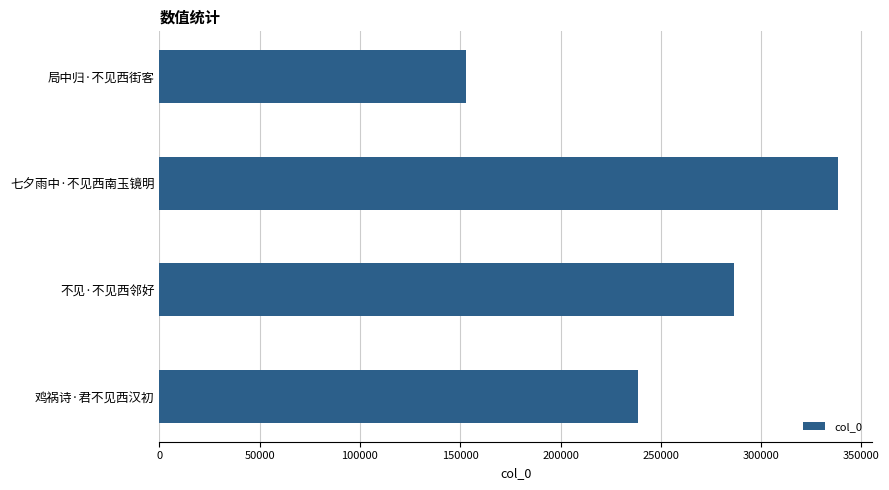

What is the greatest value displayed?

338464